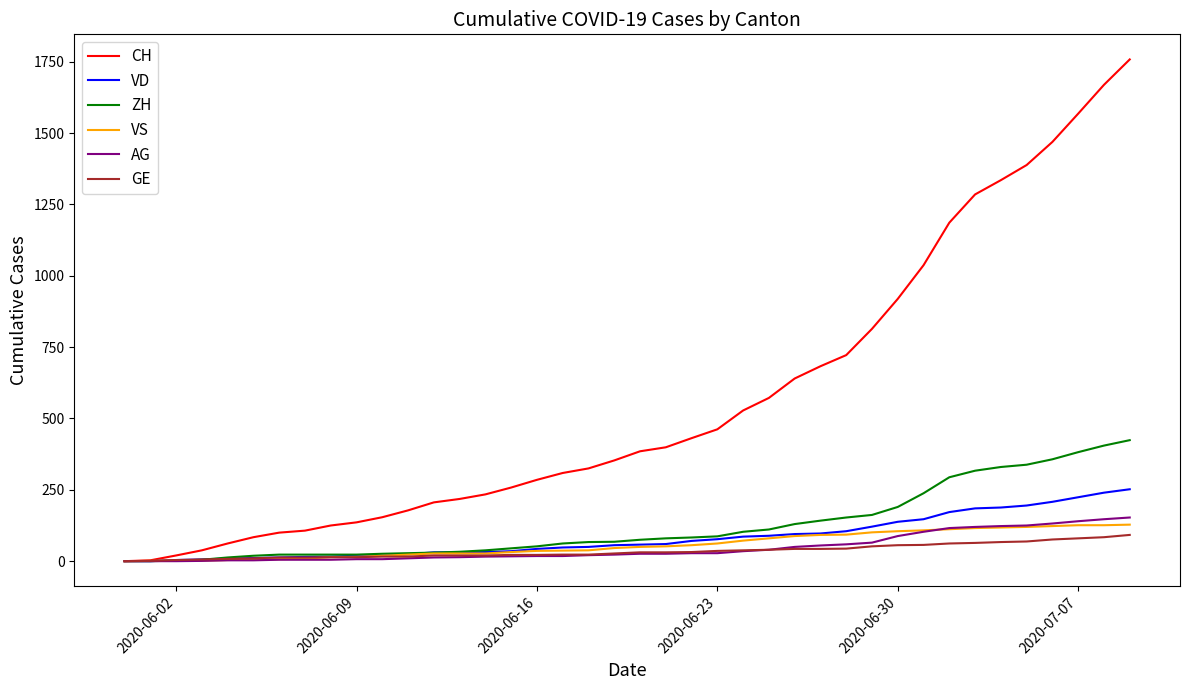

At how many categories does at least one series exceed 1494?

3